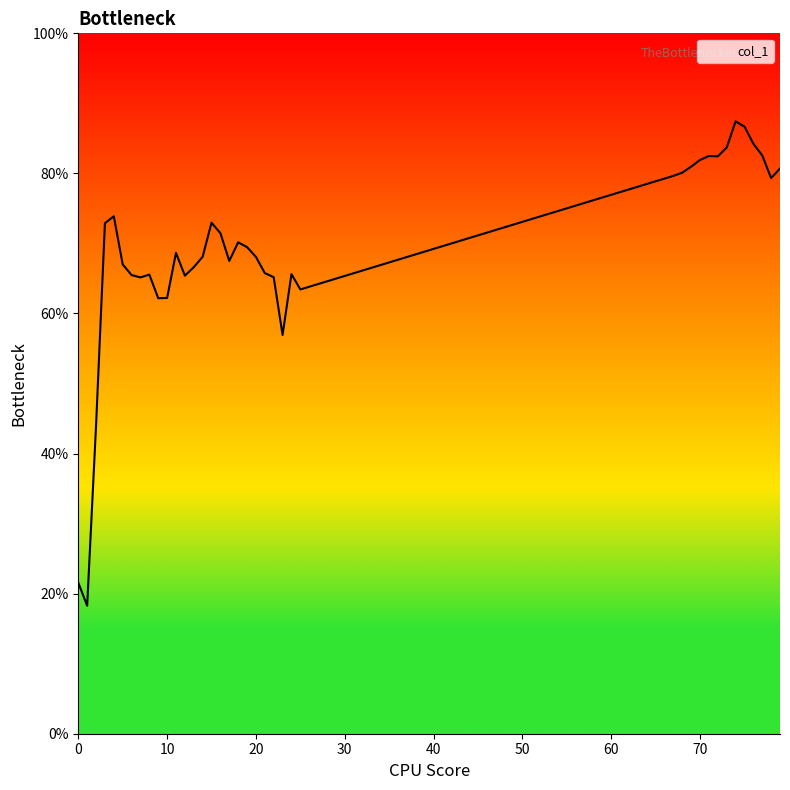

What is the greatest value displayed?

87.4